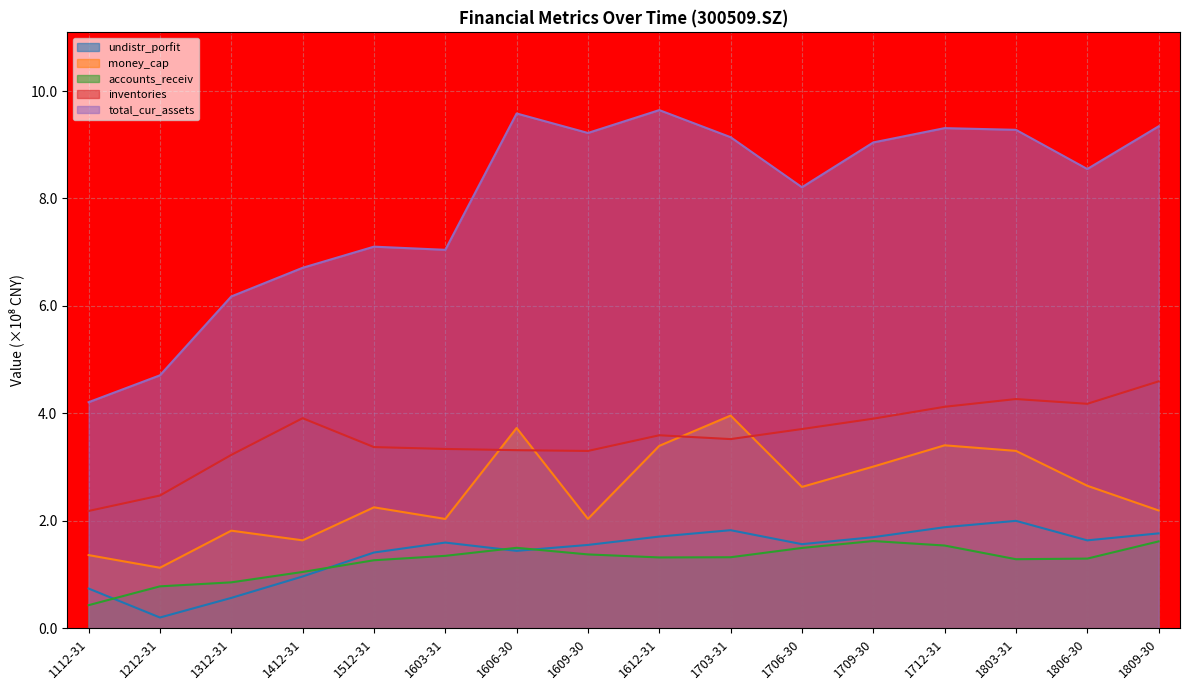

How many values in the inventories series exceed 3?

14